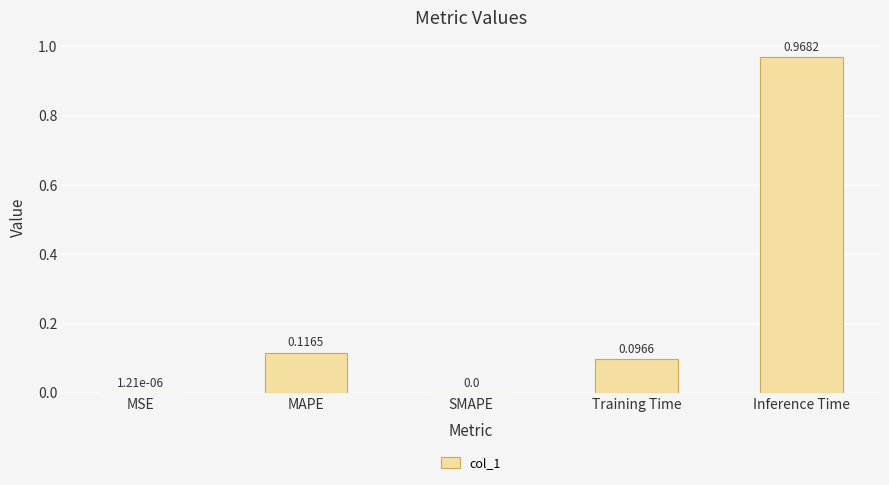

Are the bars horizontal?

No